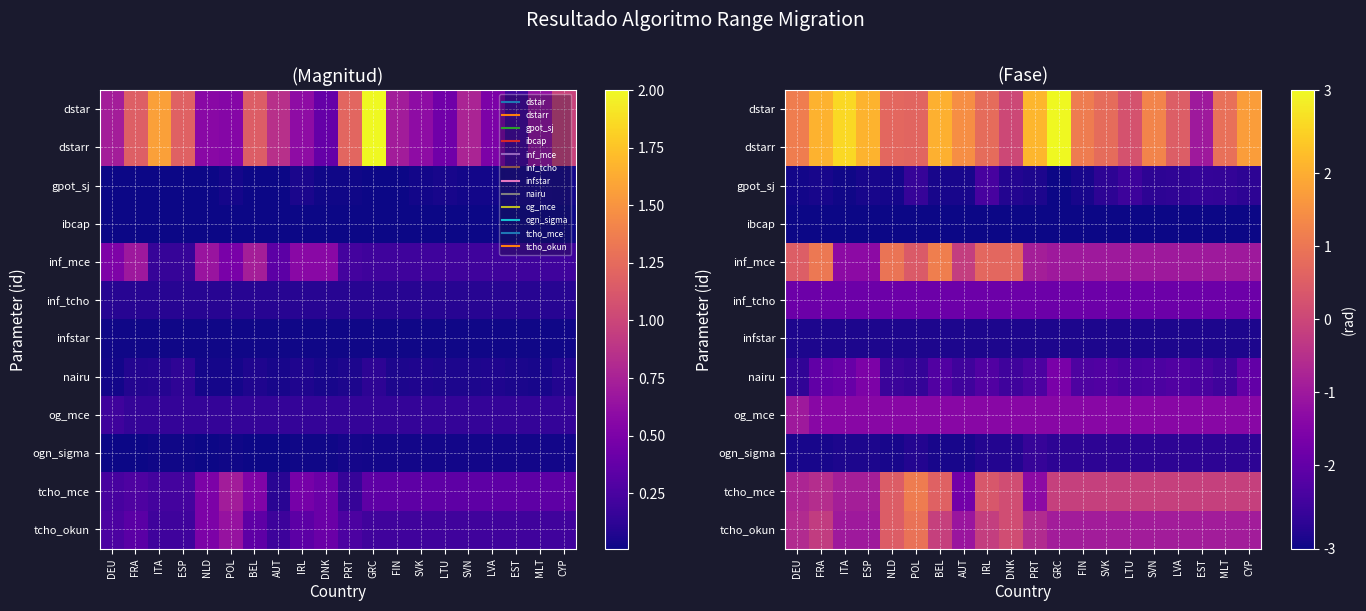

What is the spread (max minus min) of values at GRC?

6.3